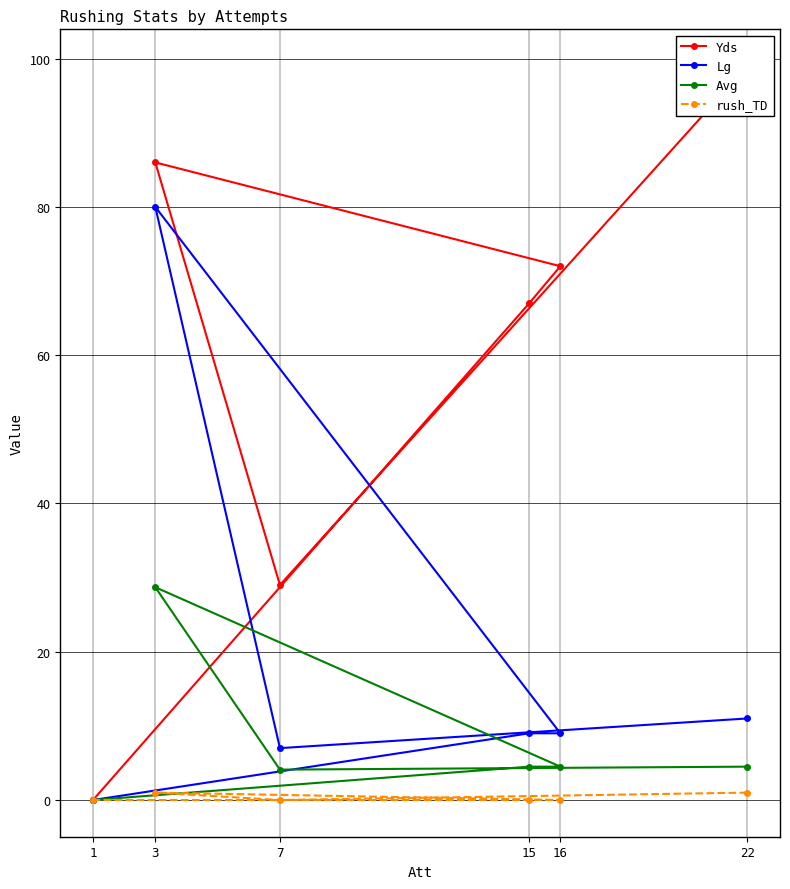

In Yds, how many points are lower than both neighbors (excluding endpoints)?

1